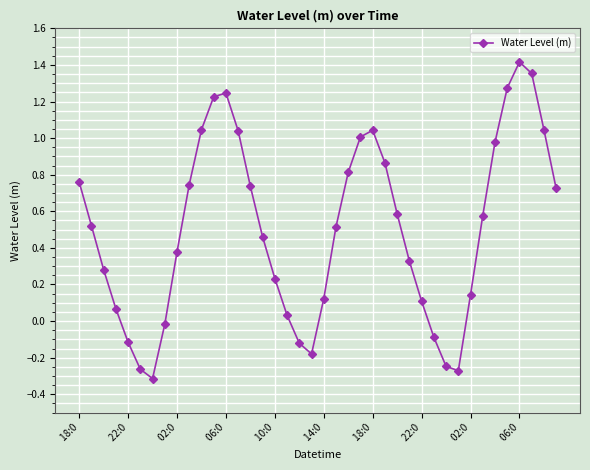

How many interior local peaks (higher than both neighbors) does the data have?

3